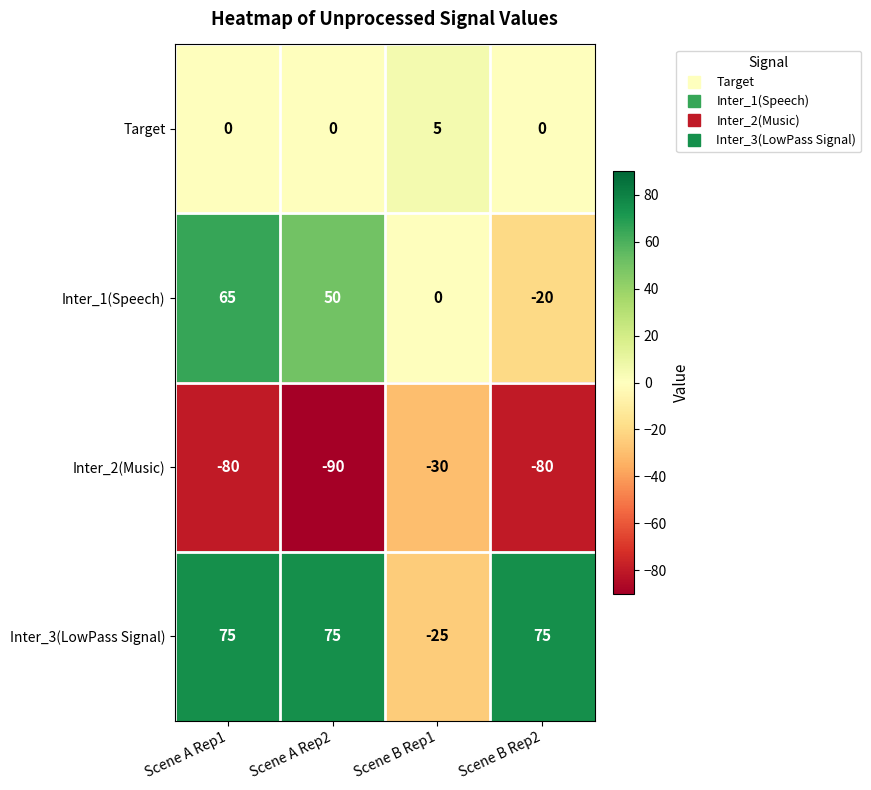

Reading right to left, list all the values displayed in this chart.

Target: 0	5	0	0
Inter_1(Speech): -20	0	50	65
Inter_2(Music): -80	-30	-90	-80
Inter_3(LowPass Signal): 75	-25	75	75